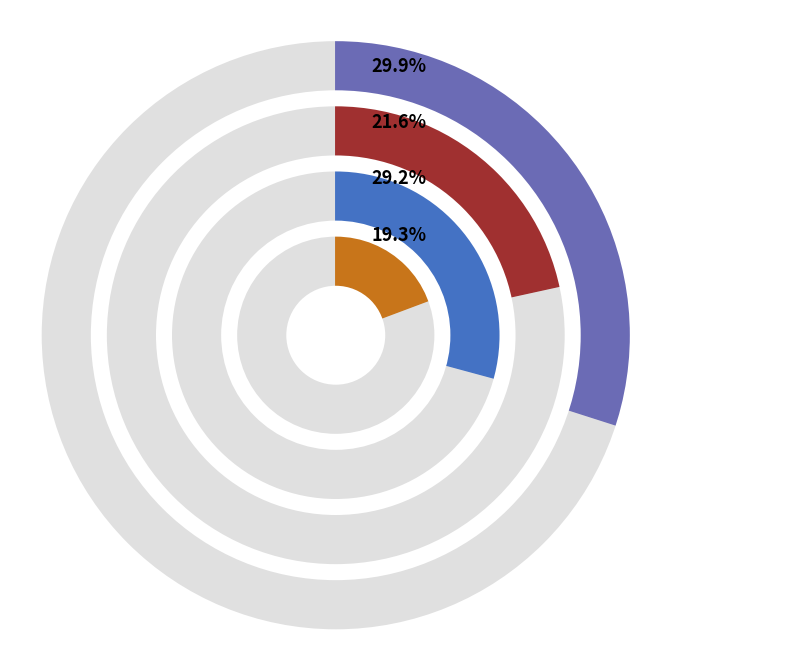

Does 石州慢·怀人有梦，寄慨无方，再和东山 account for over 50% of the chart?

No